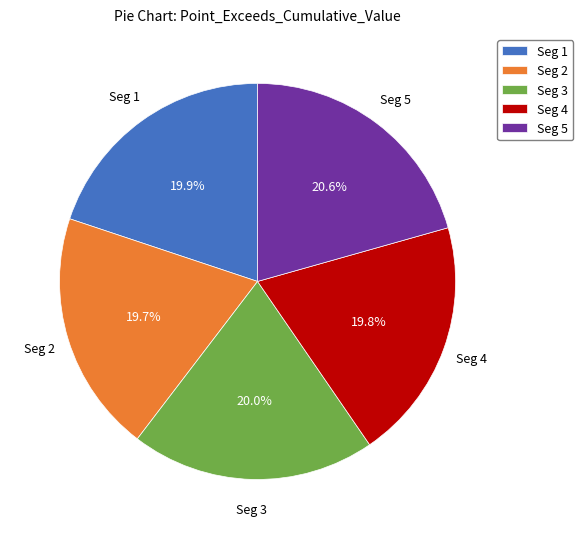

Does Seg 2 account for over 50% of the chart?

No